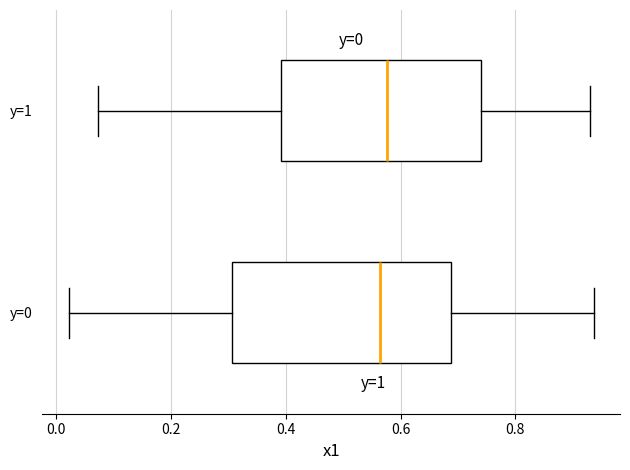

Which box is the widest, from its left edge to its right edge?

y=0